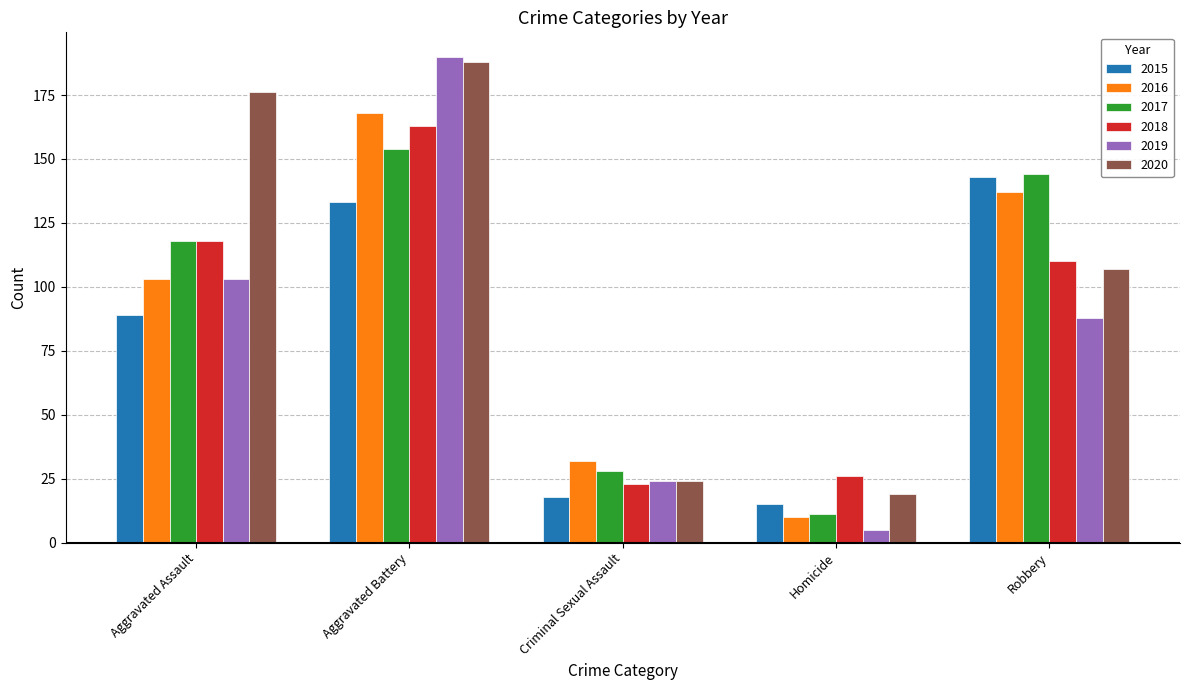

Rank the series by their maximum value, from lowest to highest.

2015, 2017, 2018, 2016, 2020, 2019